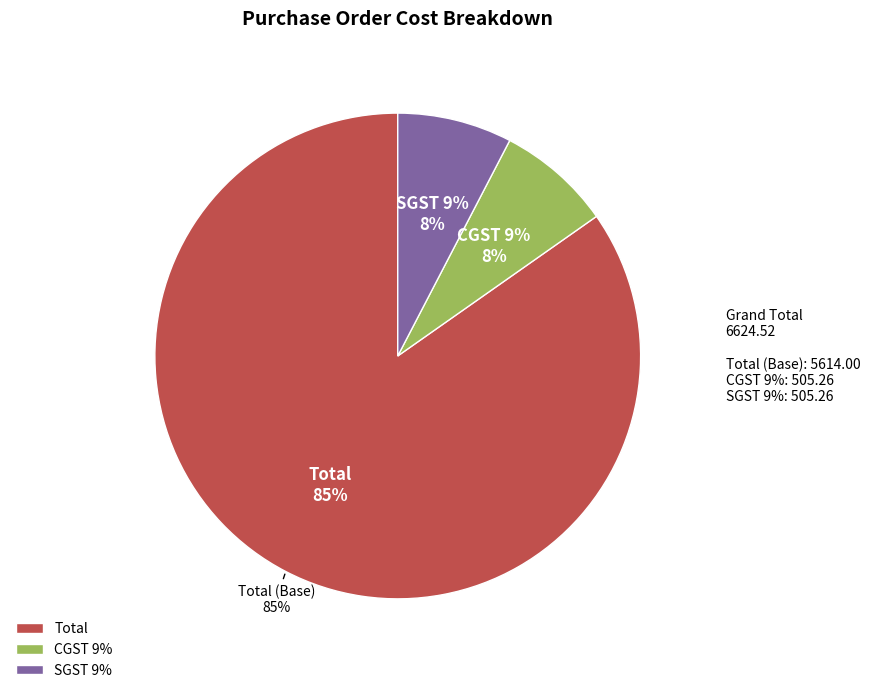

Is it true that SGST 9% is 8% of the pie?

True